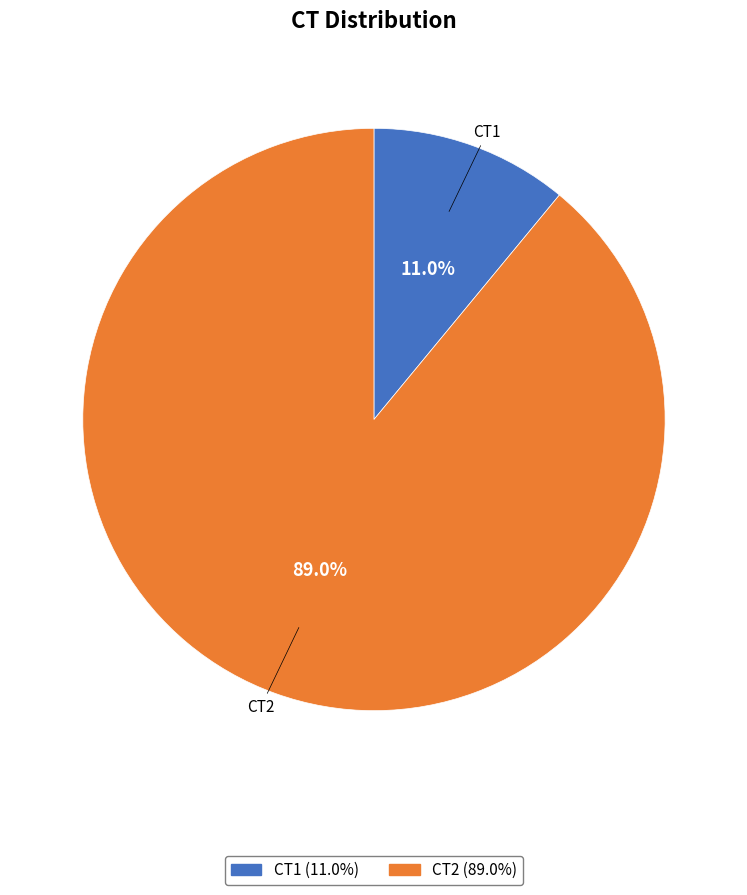

Which category accounts for the majority?

CT2